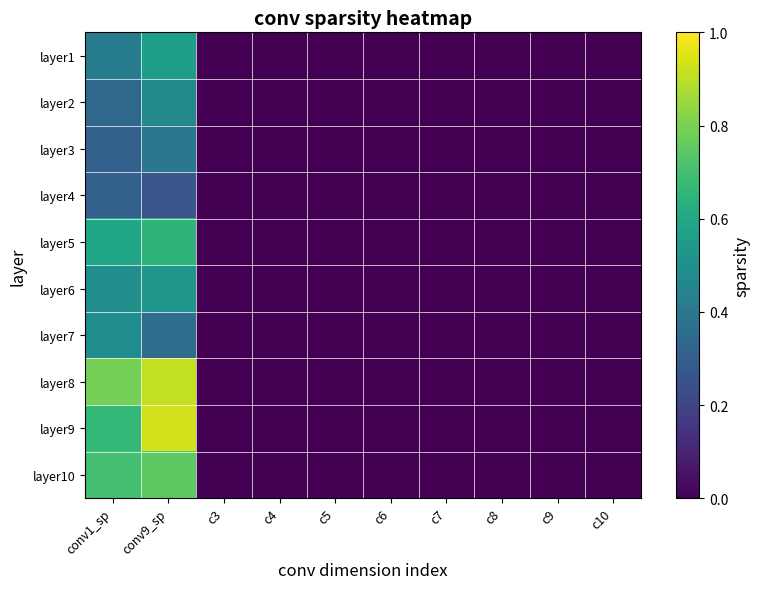

List the series in order of their peak value, highest first.

layer9, layer8, layer10, layer5, layer1, layer6, layer7, layer2, layer3, layer4